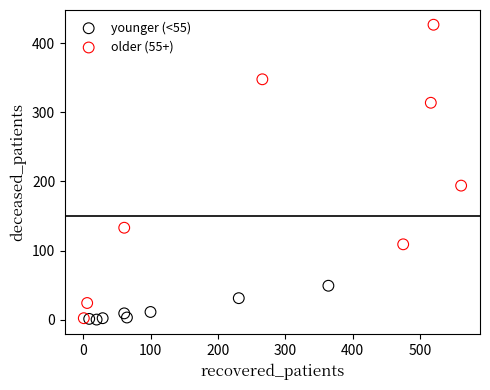

Which series reaches the maximum Y coordinate?

older (55+)